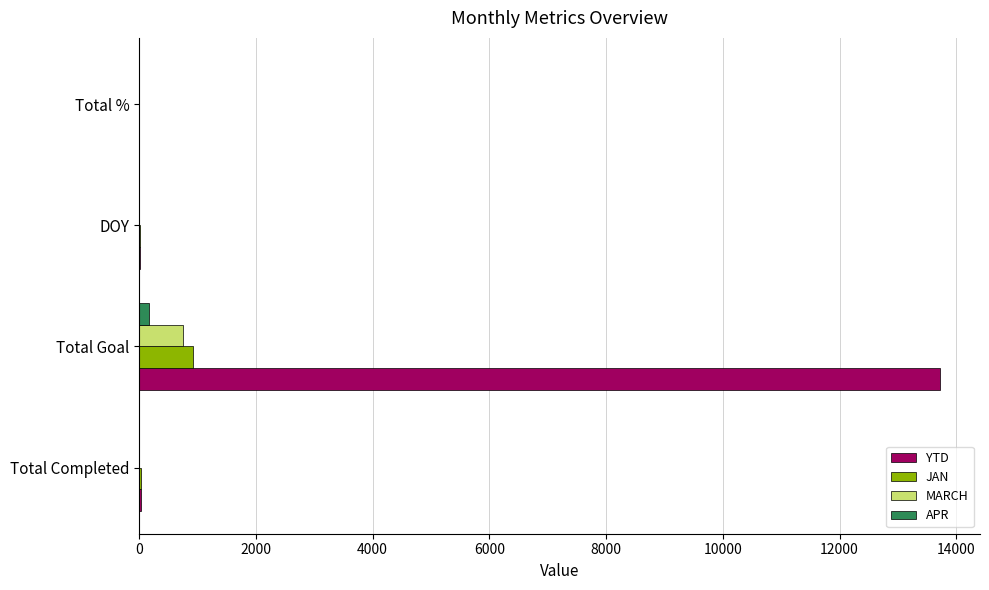

The value of JAN at Total Goal is 921. True or false?

True